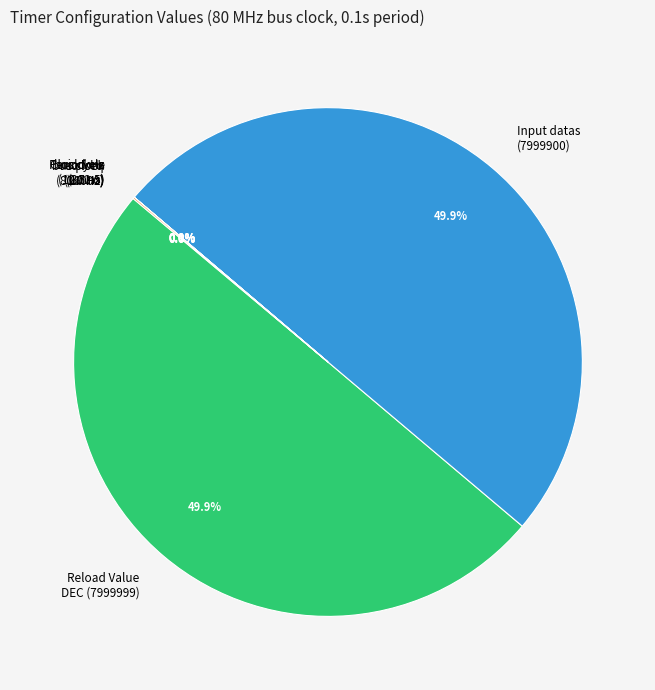

What percentage is NOT represented by Input datas (7999900)?

50.1%